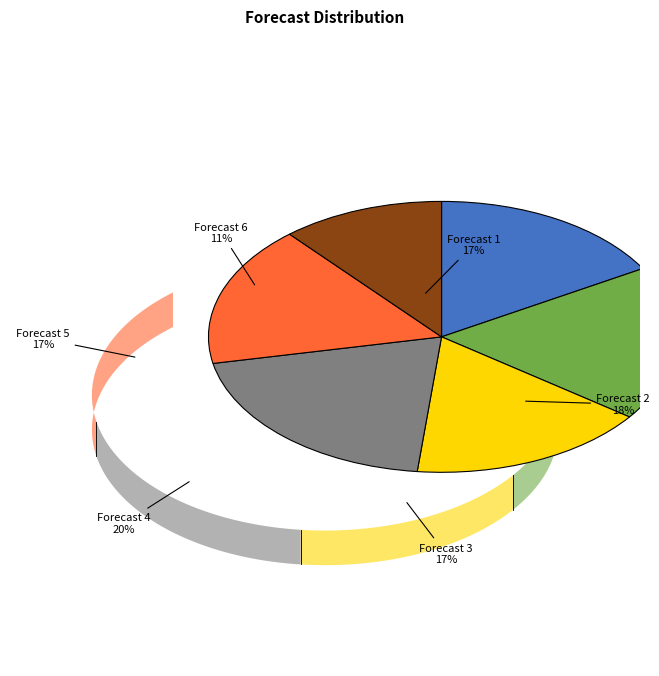

How many segments does this pie chart have?

6